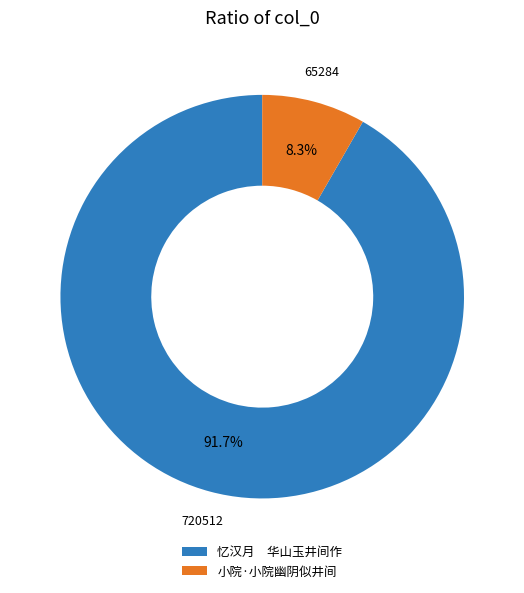

Approximately how many times larger is the value at 忆汉月 华山玉井间作 compared to 小院·小院幽阴似井间?

11.0